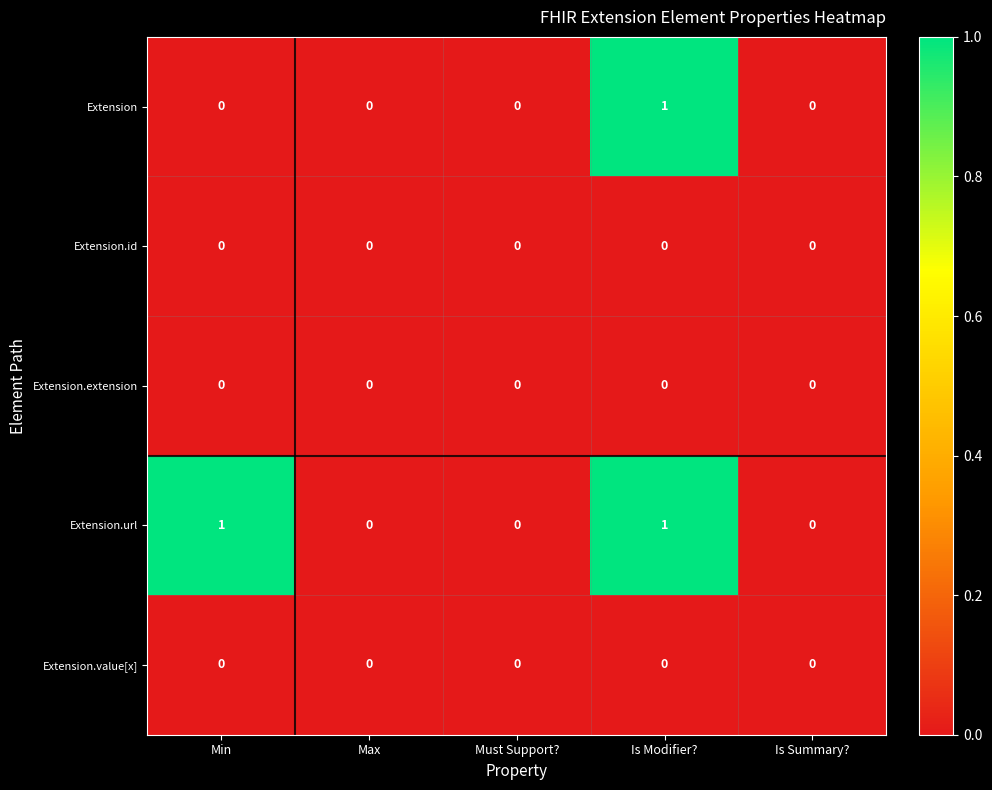

Between Min and Must Support?, which series saw the biggest shift?

Extension.url